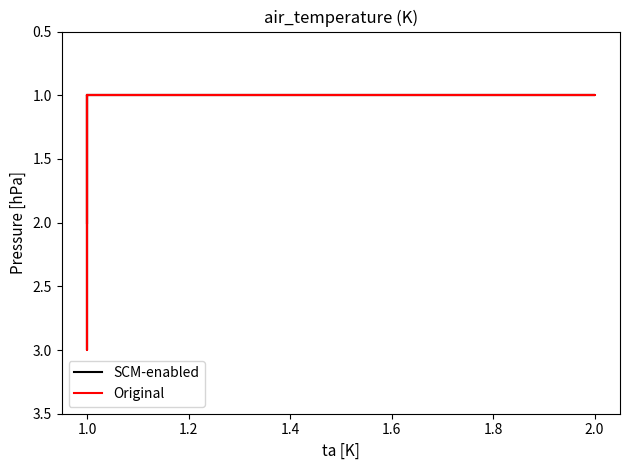

Reading left to right, extract all data points from this chart.

SCM-enabled: 1	1	1	1	1	1	1	1	1	1	1	1	1	1	2	3	1	1	1	2
Original: 1	1	1	1	1	1	1	1	1	1	1	1	1	1	2	3	1	1	1	2